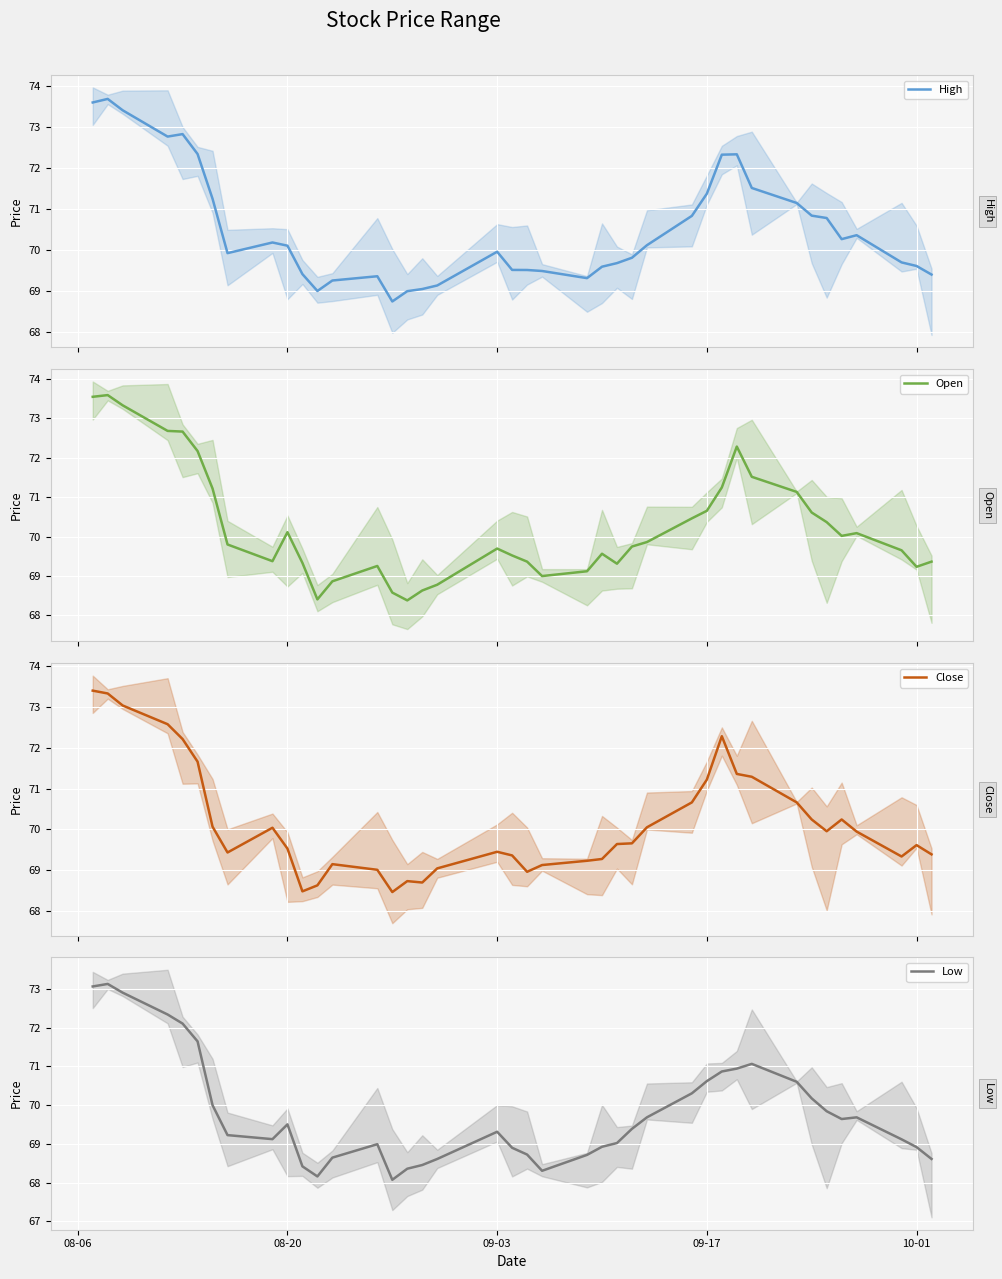

How many interior local peaks does the Open series have?

7